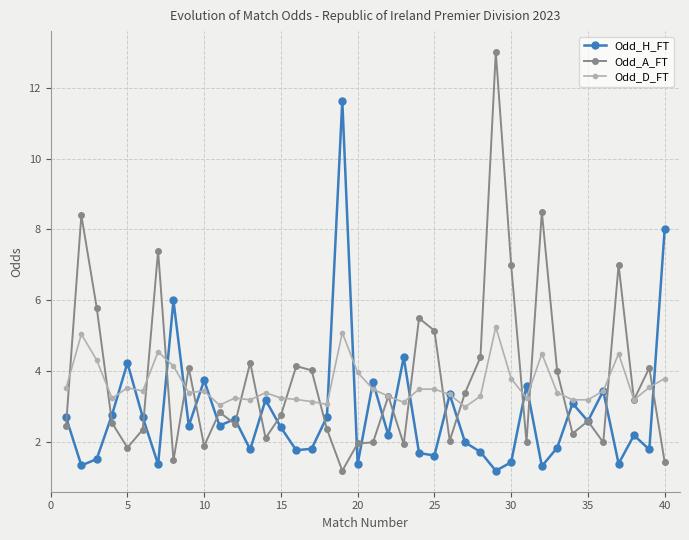

What is the minimum value for Odd_D_FT?

3.0